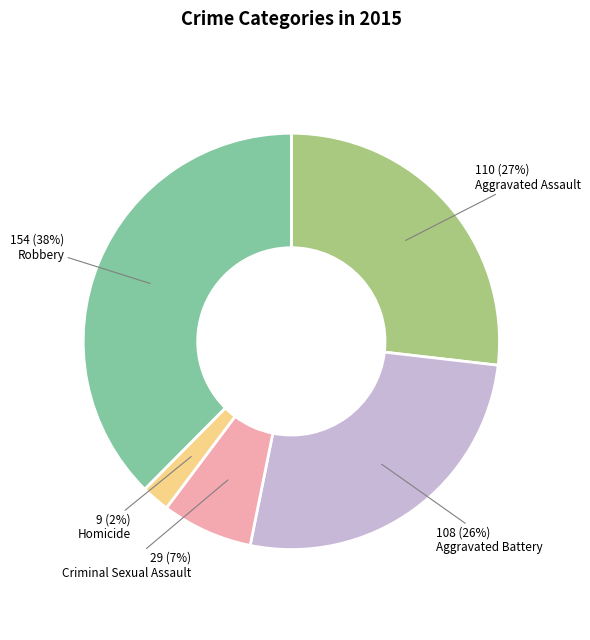

Which slice is the smallest?

Homicide